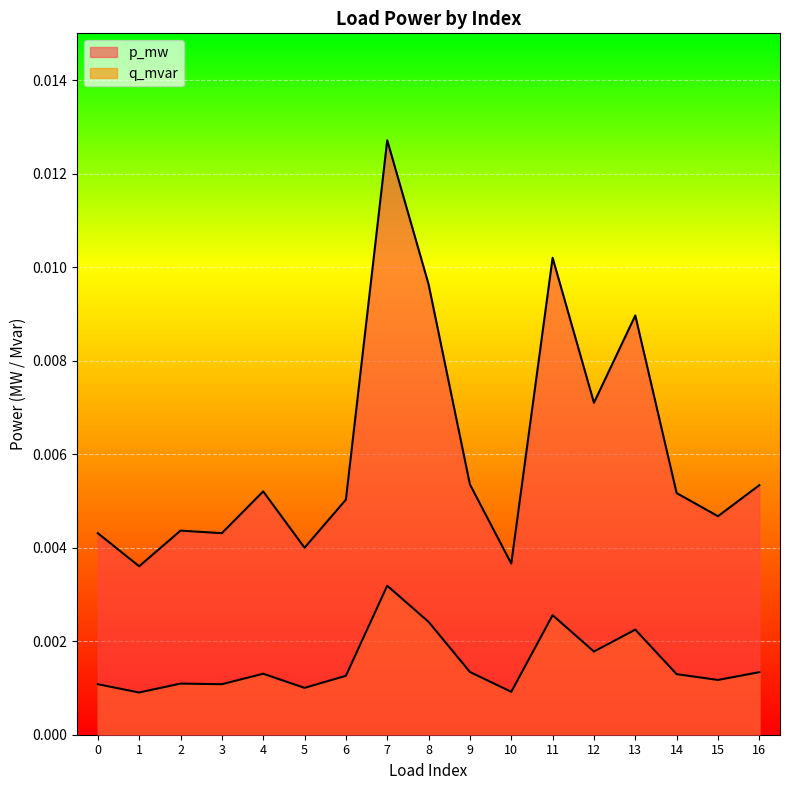

True or false: q_mvar and p_mw cross at least once.

False